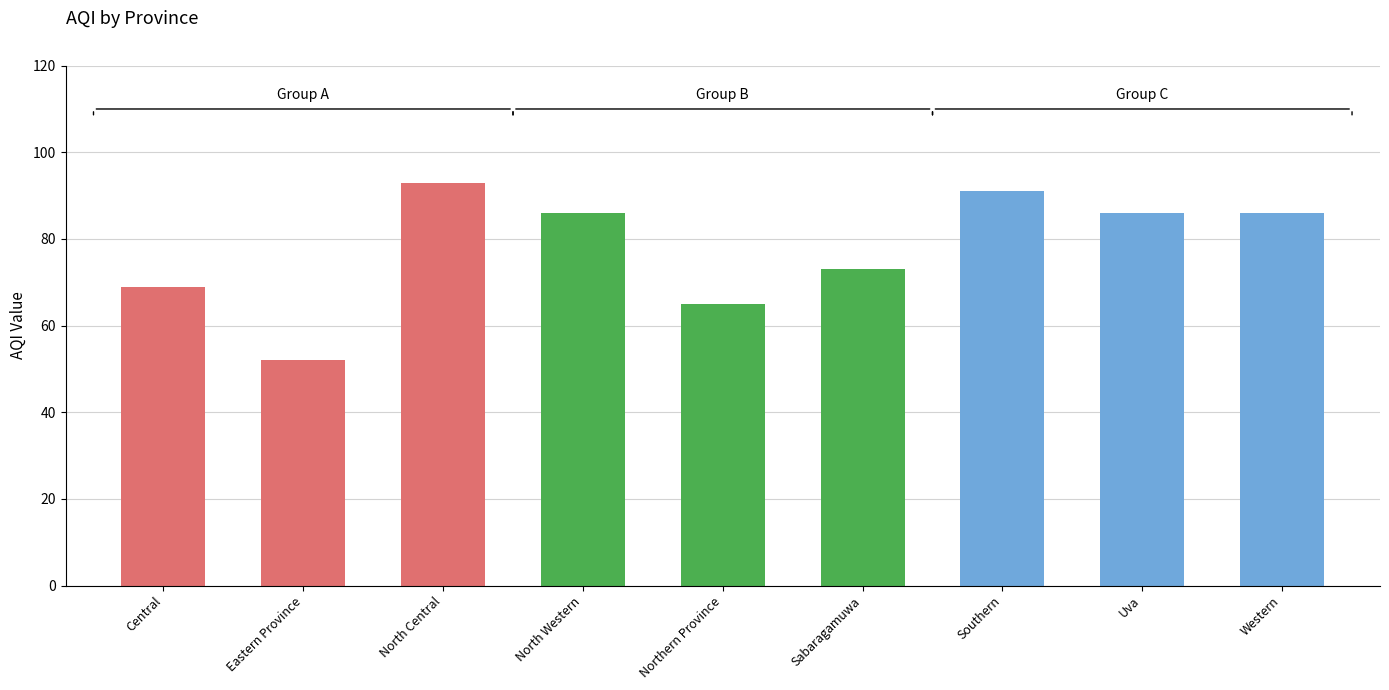

Where does the data first go above 86?

North Central